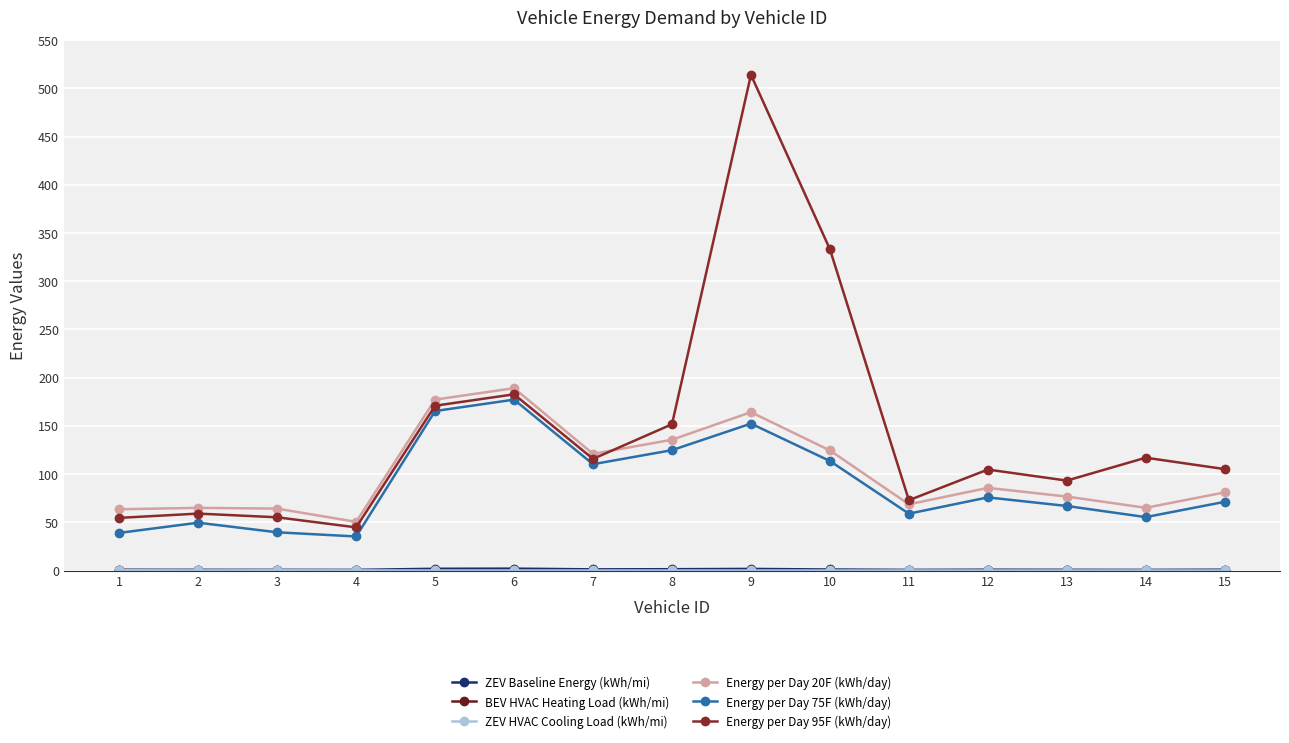

What is the difference between the maximum and minimum values in the ZEV HVAC Cooling Load (kWh/mi) series?

0.3